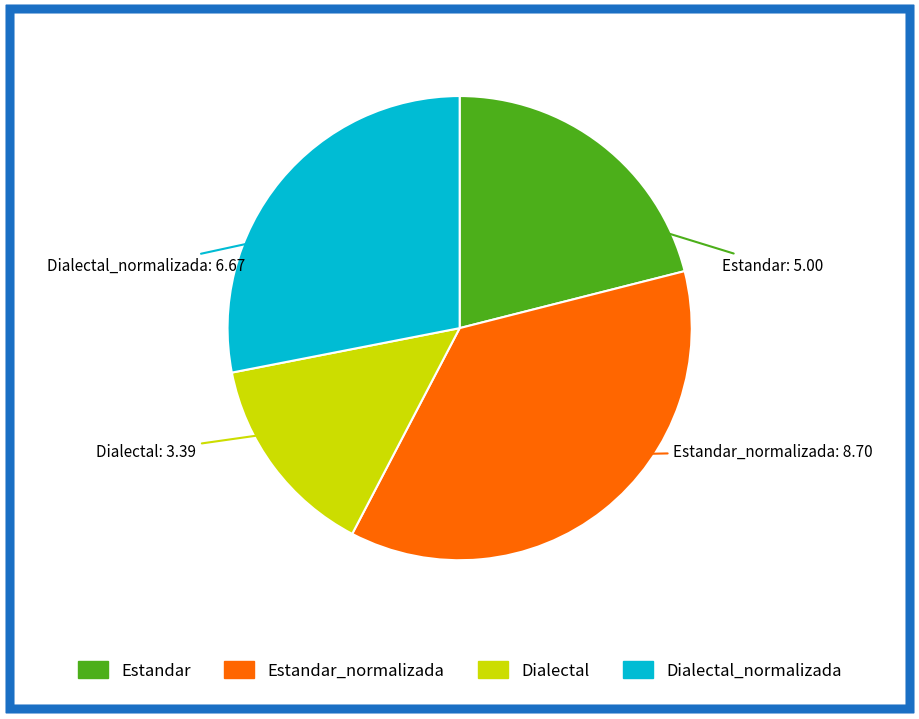

Is there a majority slice in this chart?

No